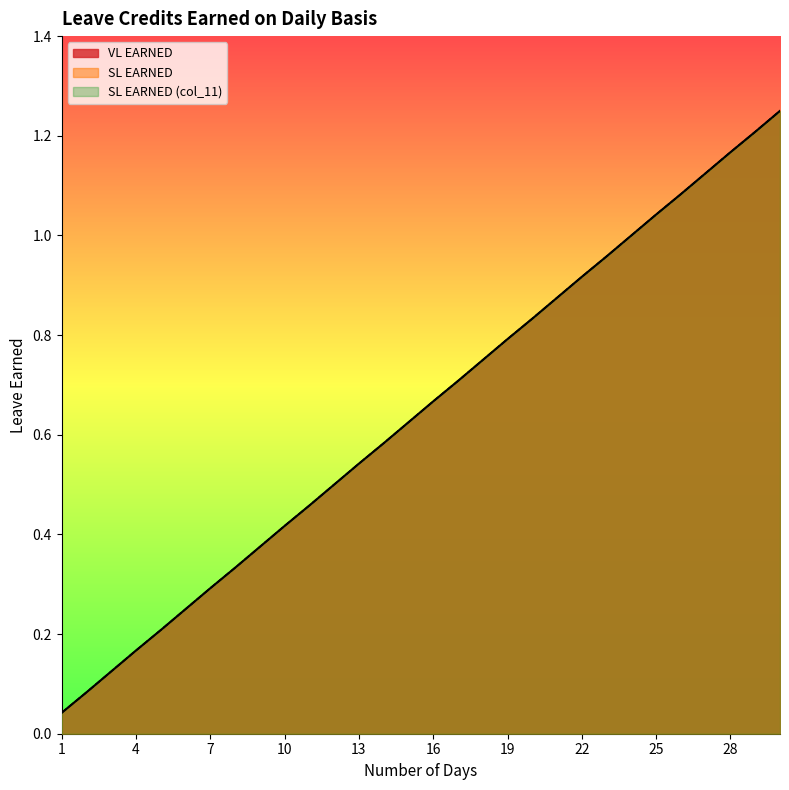

What is the highest value of the SL EARNED (col_11) series?

1.2